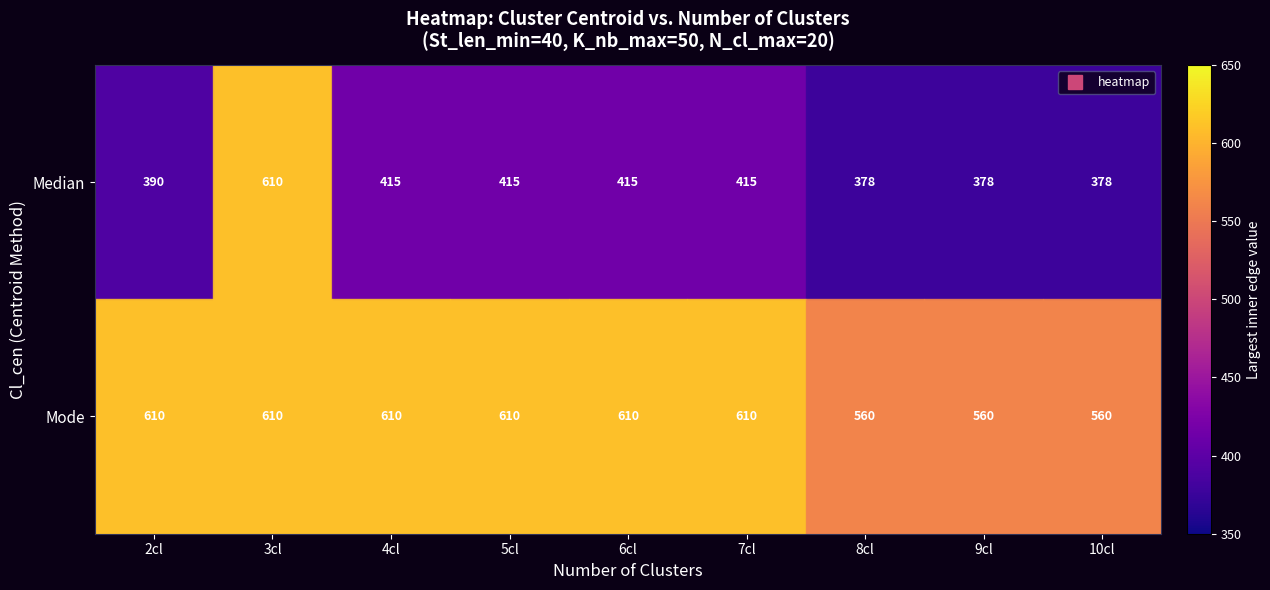

What is the maximum value for Median?

610